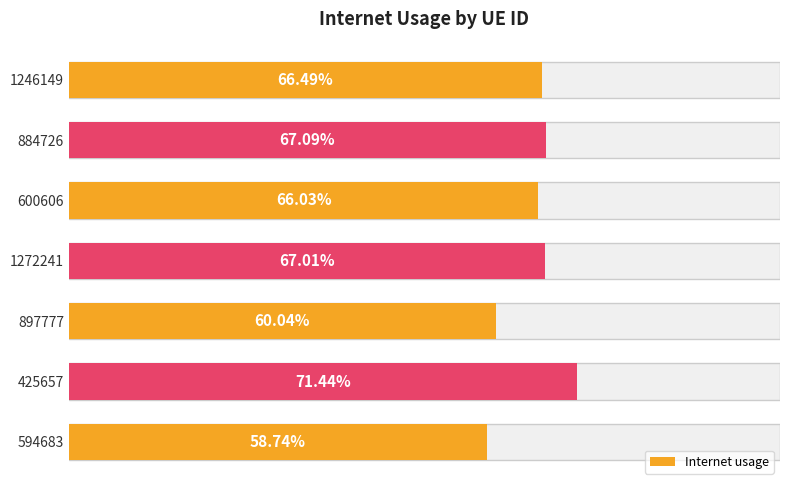

The value at 897777 is 0.1. True or false?

False